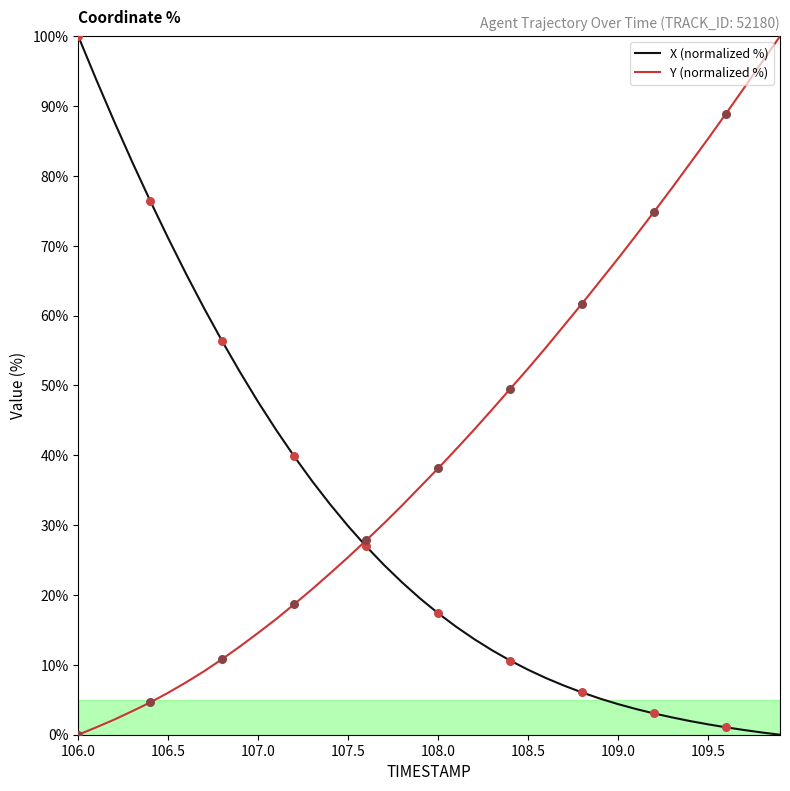

What is the highest value of the X (normalized %) series?

100.0